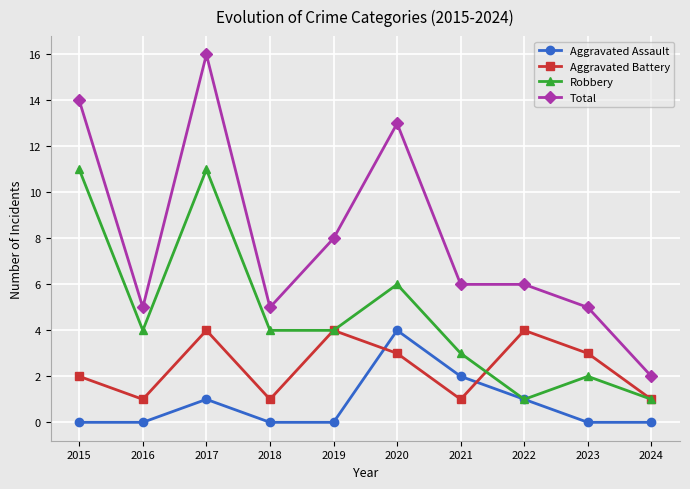

Does the chart display data point markers on the line(s)?

Yes